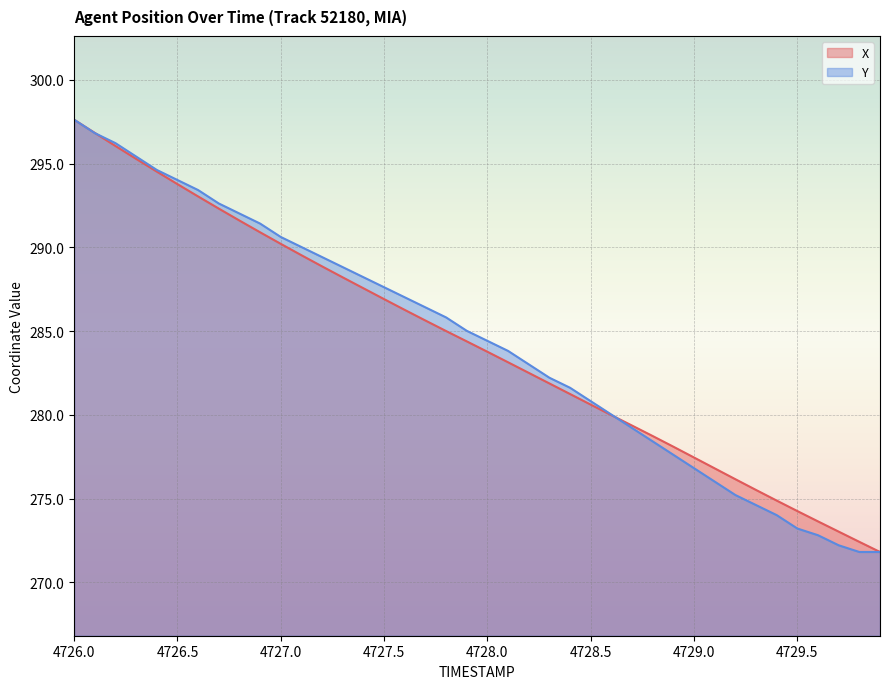

Rank the series by their average value, from lowest to highest.

X, Y